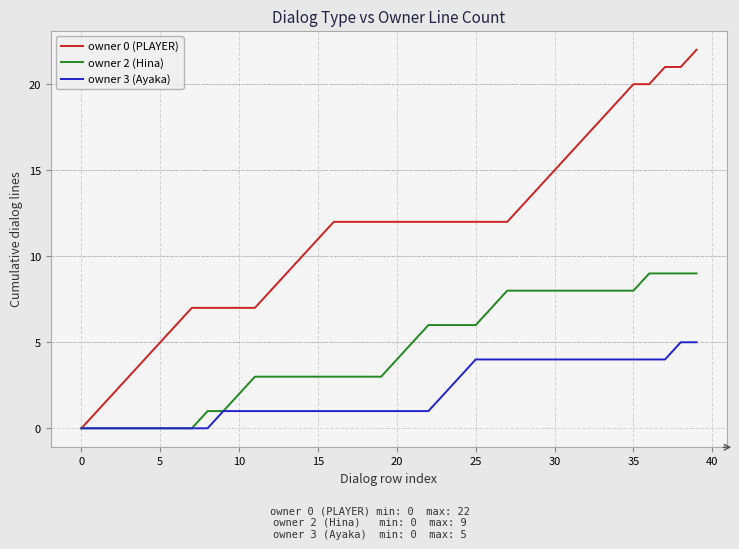

Rank the series by their maximum value, from highest to lowest.

owner 0 (PLAYER), owner 2 (Hina), owner 3 (Ayaka)